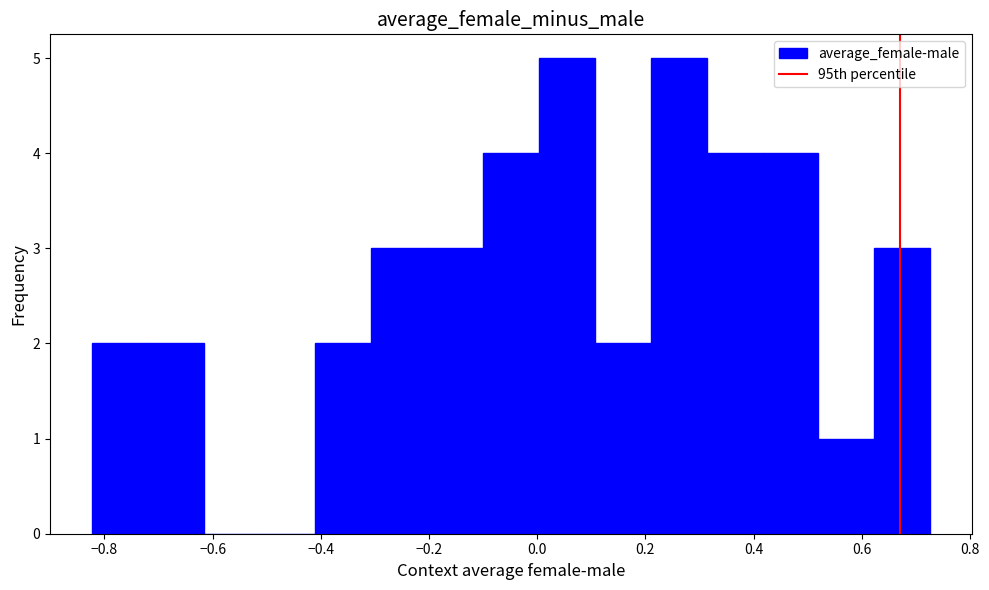

Reading left to right, transcribe this chart: for each bar, give the range it covers on the x-axis and its height. Neither the bar edges nor the heights are printed on the chart, so give them approximately, as read against the axes.

-0.82 to -0.72: 2
-0.72 to -0.62: 2
-0.62 to -0.52: 0
-0.52 to -0.40: 0
-0.40 to -0.30: 2
-0.30 to -0.20: 3
-0.20 to -0.10: 3
-0.10 to 0.00: 4
0.00 to 0.10: 5
0.10 to 0.20: 2
0.20 to 0.32: 5
0.32 to 0.42: 4
0.42 to 0.52: 4
0.52 to 0.62: 1
0.62 to 0.72: 3